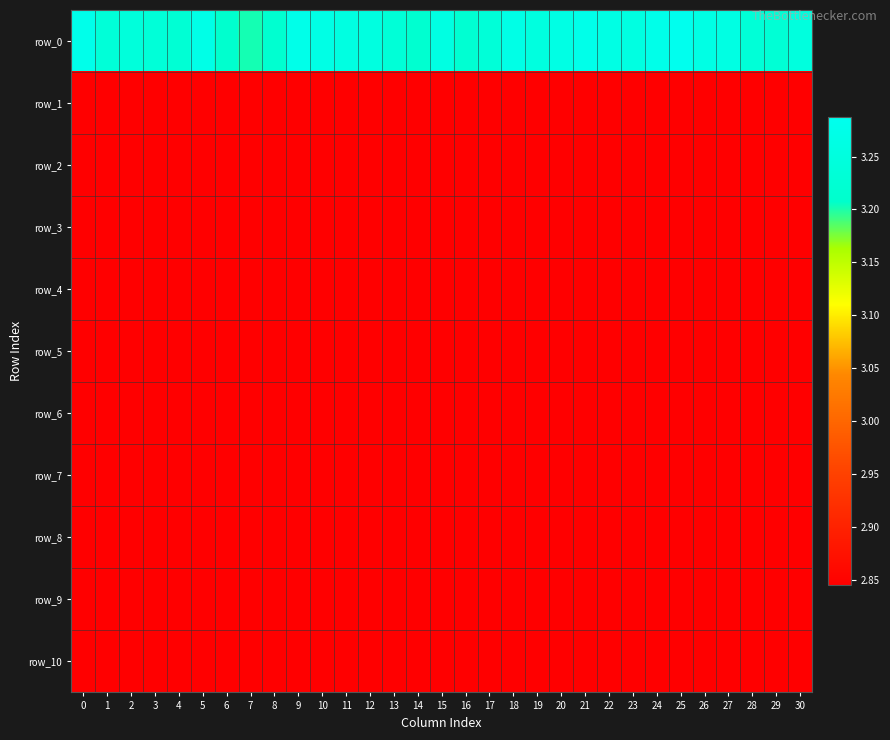

What is the spread (max minus min) of values at 9?

0.4